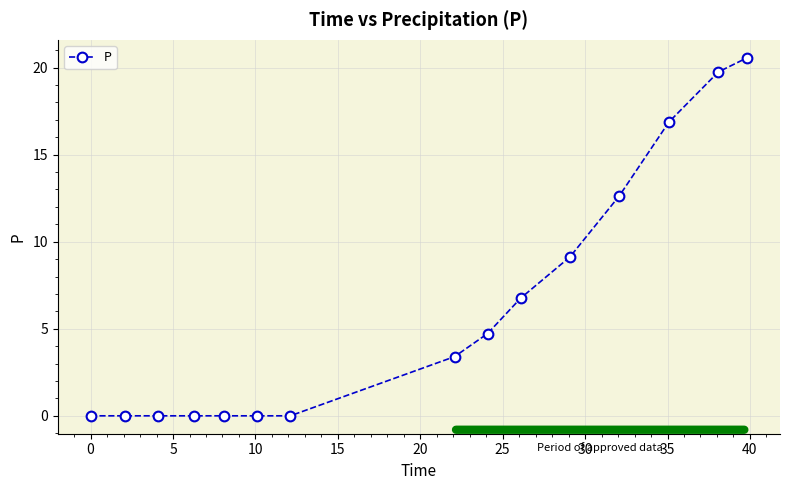

What is the difference between the maximum and minimum values?

20.6